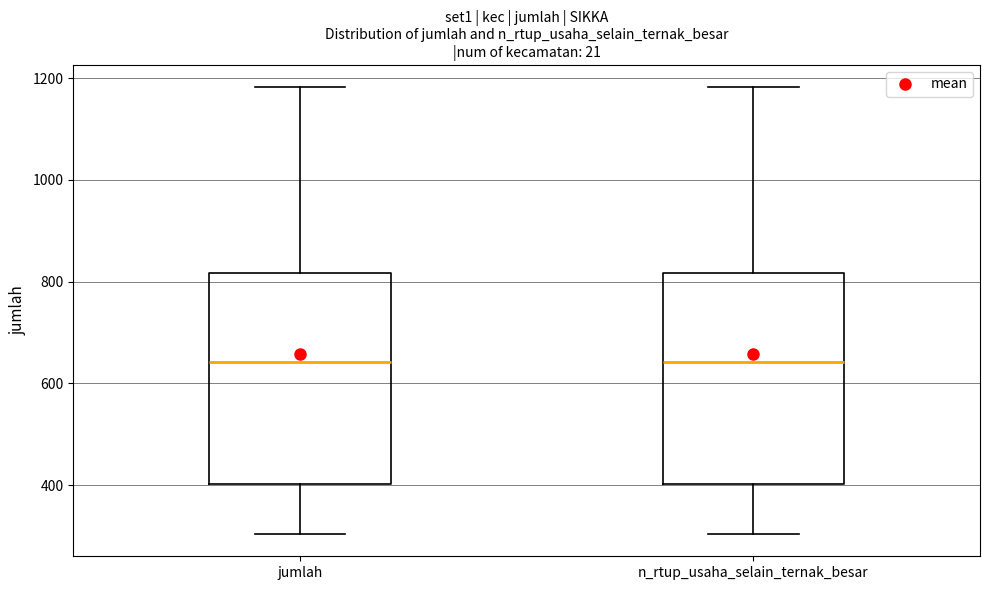

Reading left to right, transcribe this box plot: for each box, give where its median line is, the range the box spans, and where its two whiskers end, as read against the y-axis. The values are not printed on the chart, so give them approximately, as read against the axis.

jumlah: median 640, box 400 to 820, whiskers 300 to 1180
n_rtup_usaha_selain_ternak_besar: median 640, box 400 to 820, whiskers 300 to 1180